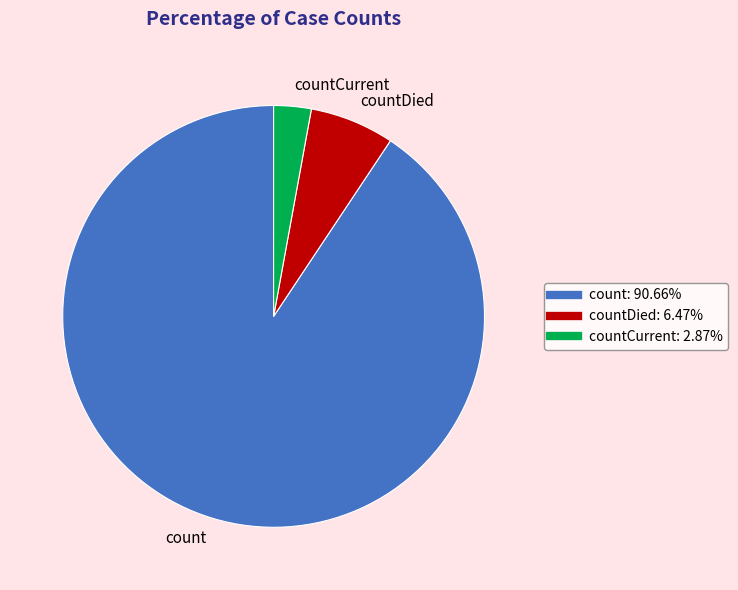

Is the sum of countCurrent and countDied greater than half?

No